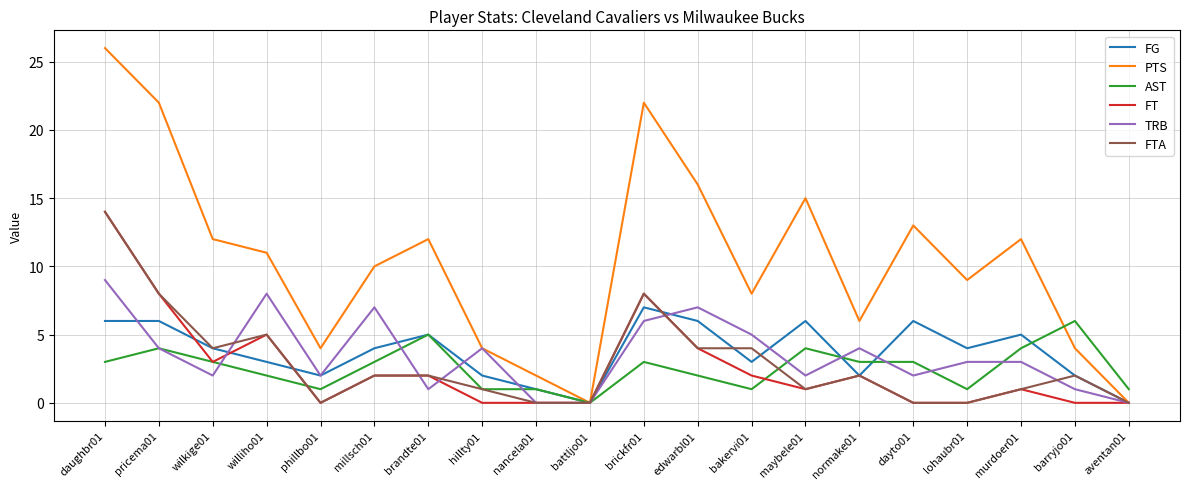

Is it true that PTS equals 13 at dayto01?

True